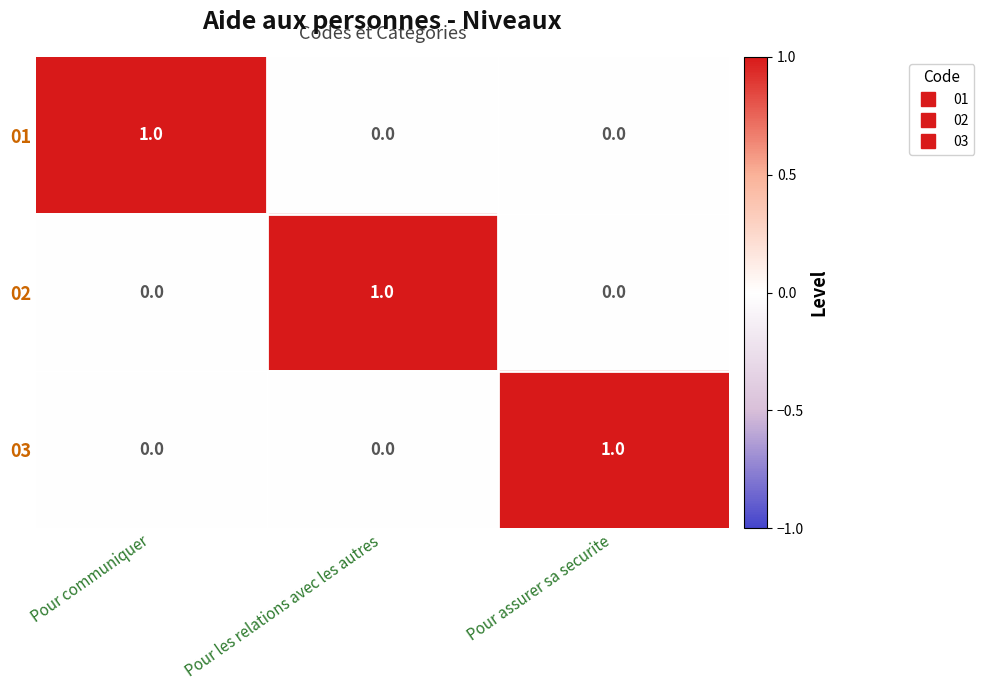

What is the difference between the highest and lowest values at Pour les relations avec les autres?

1